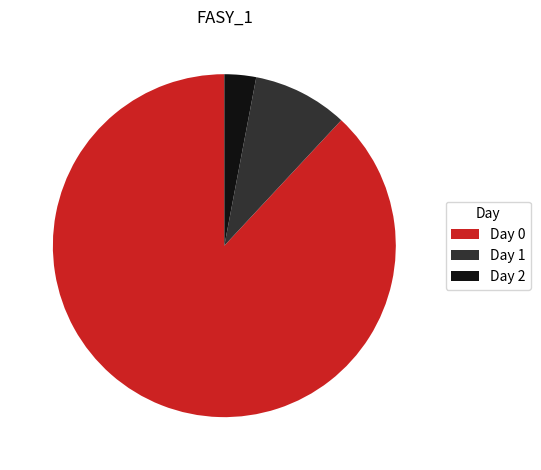

Is the sum of Day 0 and Day 1 greater than half?

Yes